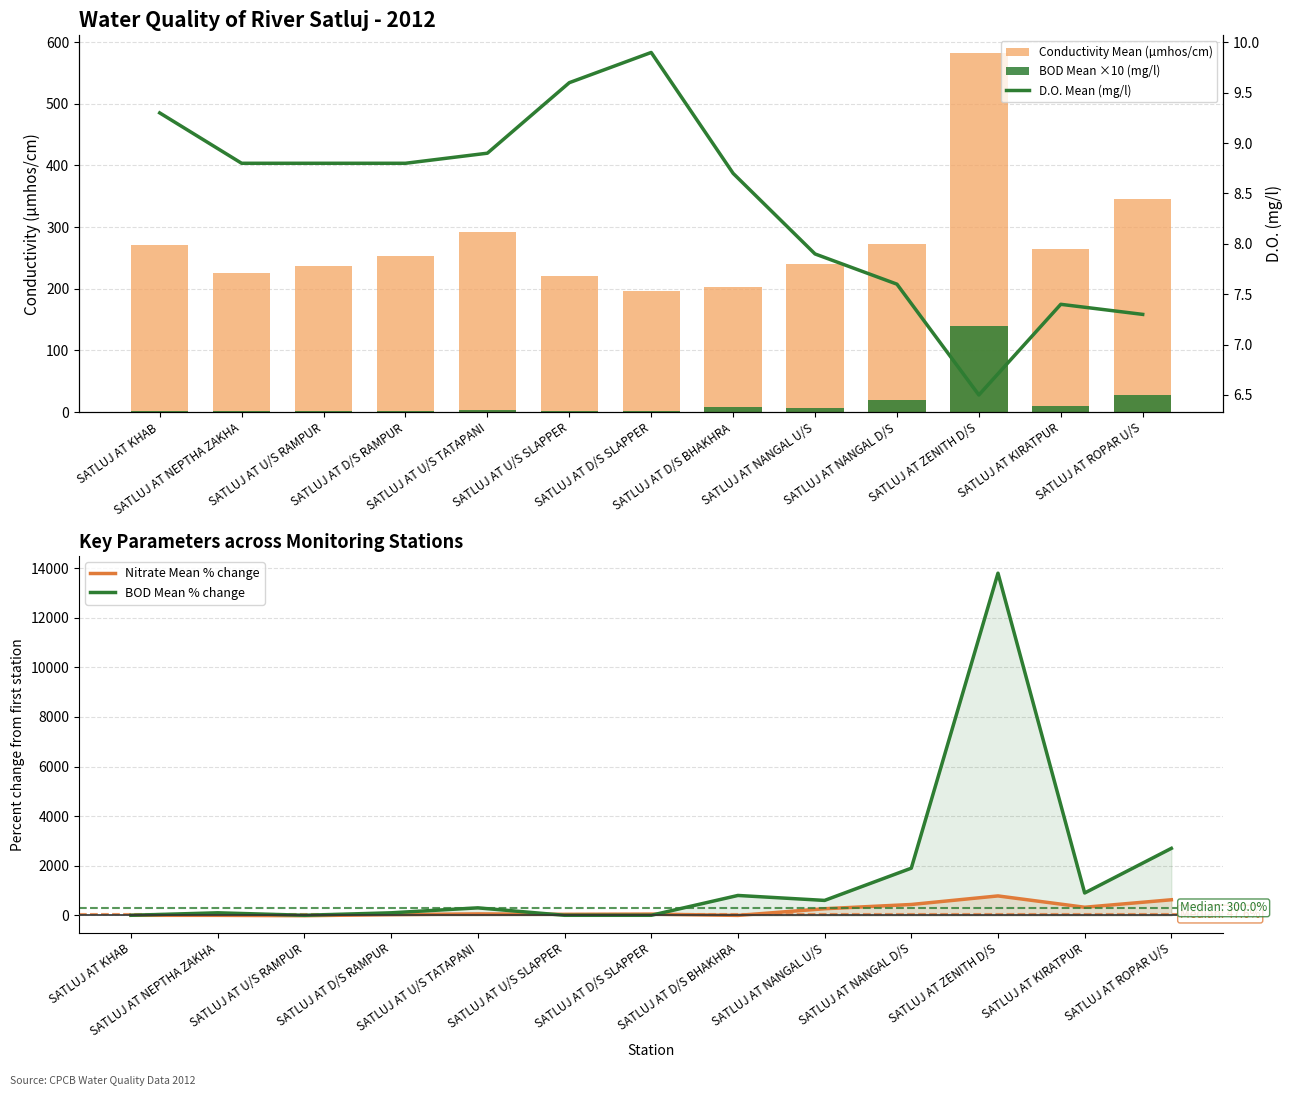

How many distinct data groups are displayed?

5